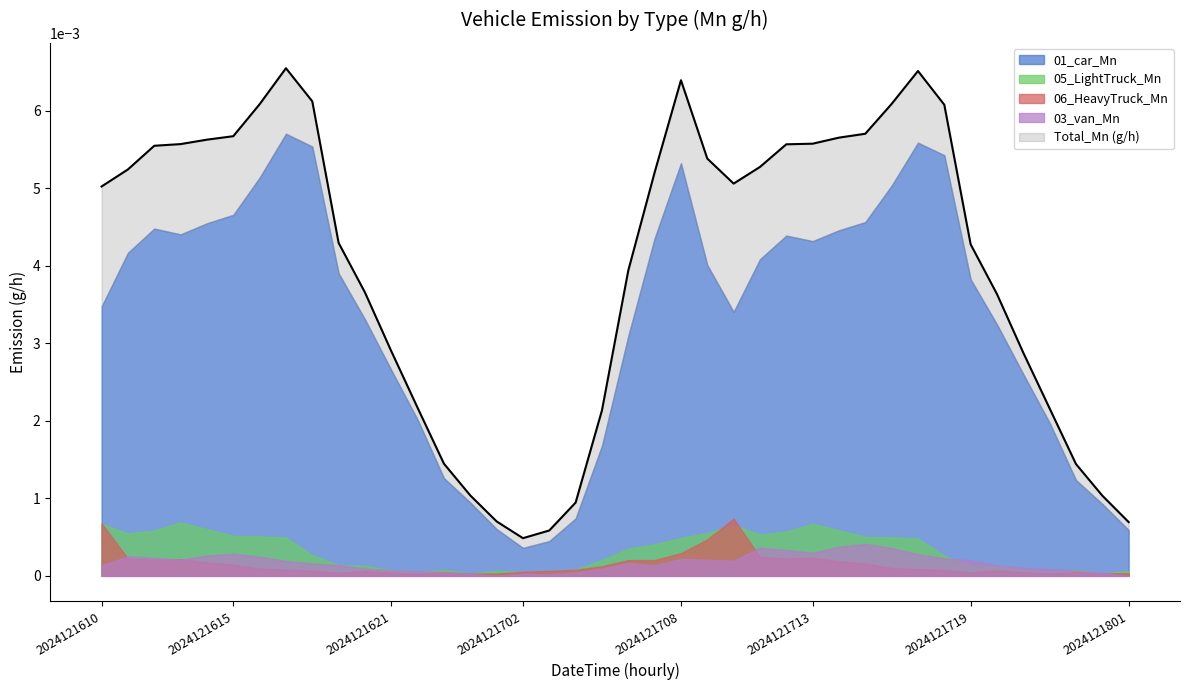

Which category has the highest value across all series?

2024121617